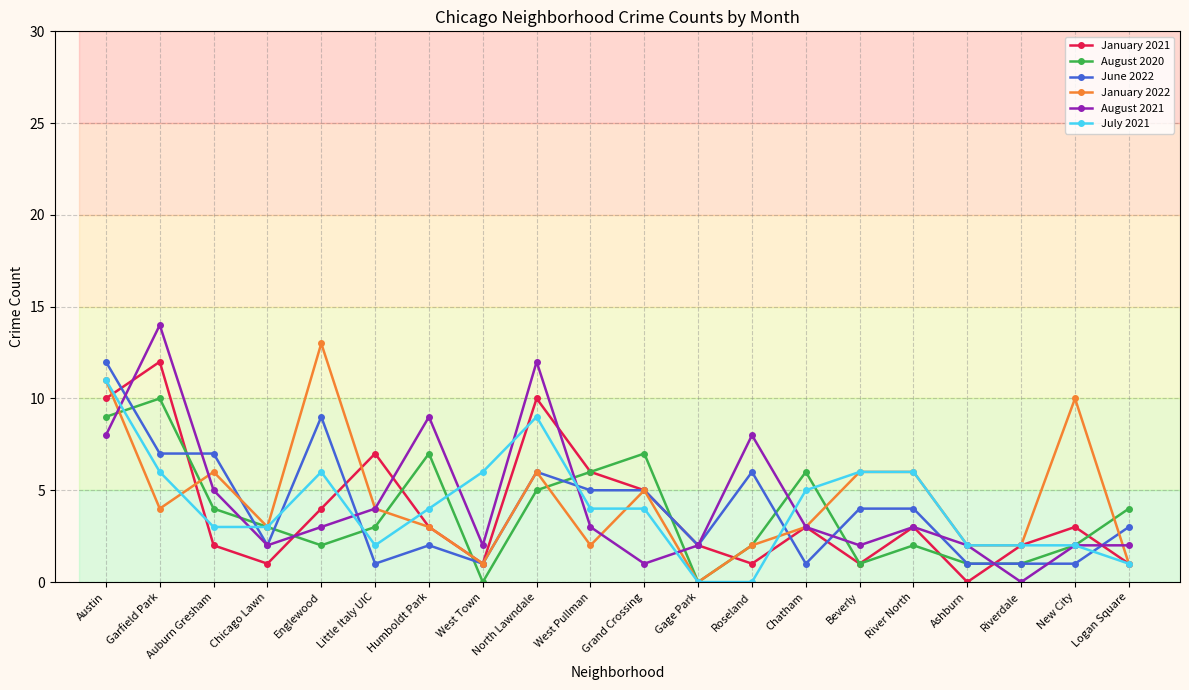

Count the number of data series in this chart.

6